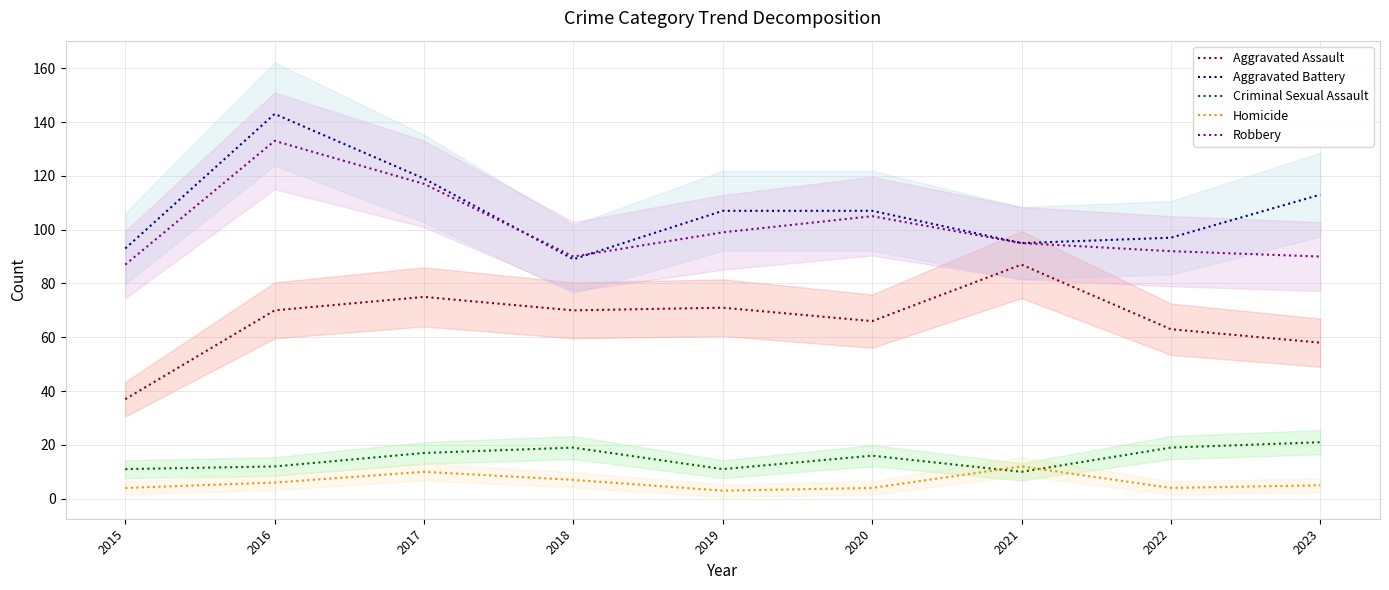

At which category does Criminal Sexual Assault reach its first local peak?

2018